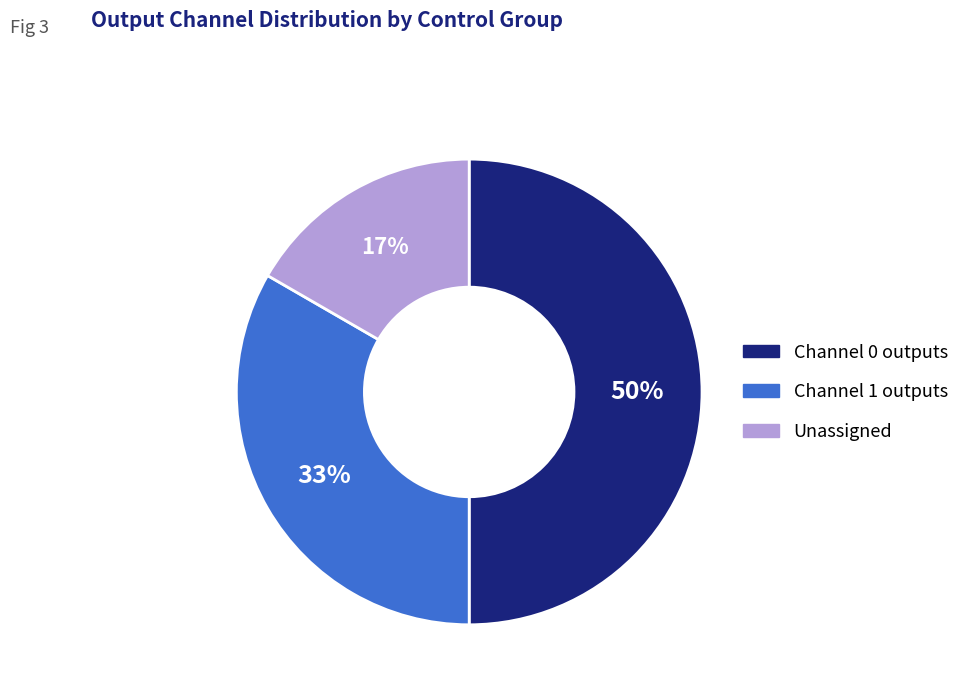

To the nearest percent, what is the difference between the largest and smallest slice percentages?

33%